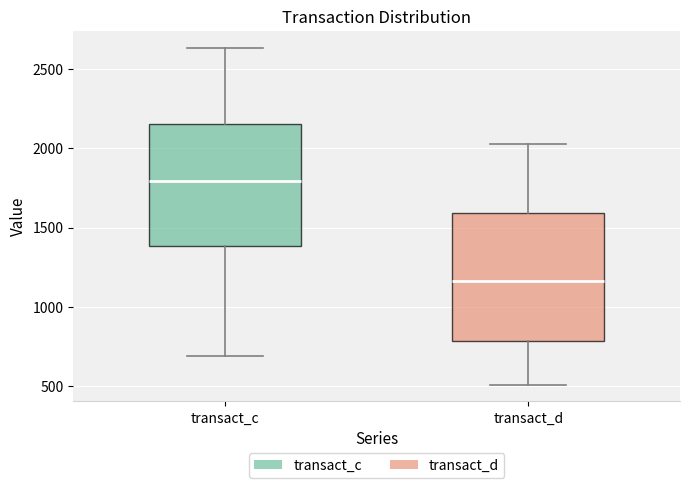

Reading left to right, transcribe this box plot: for each box, give where its median line is, the range the box spans, and where its two whiskers end, as read against the y-axis. The values are not printed on the chart, so give them approximately, as read against the axis.

transact_c: median 1800, box 1400 to 2150, whiskers 700 to 2650
transact_d: median 1150, box 800 to 1600, whiskers 500 to 2050